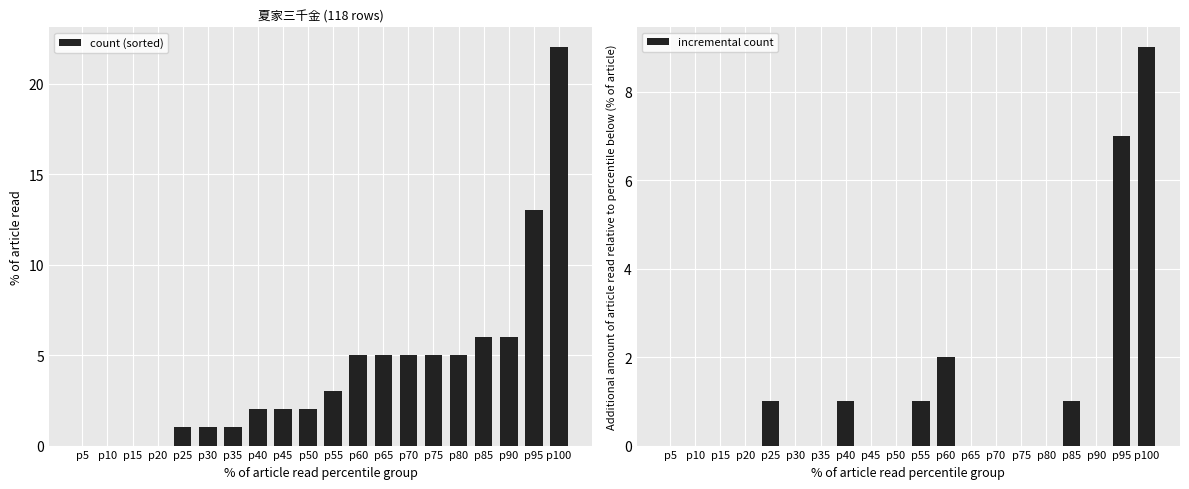

How many values in the count (sorted) series exceed 3?

9